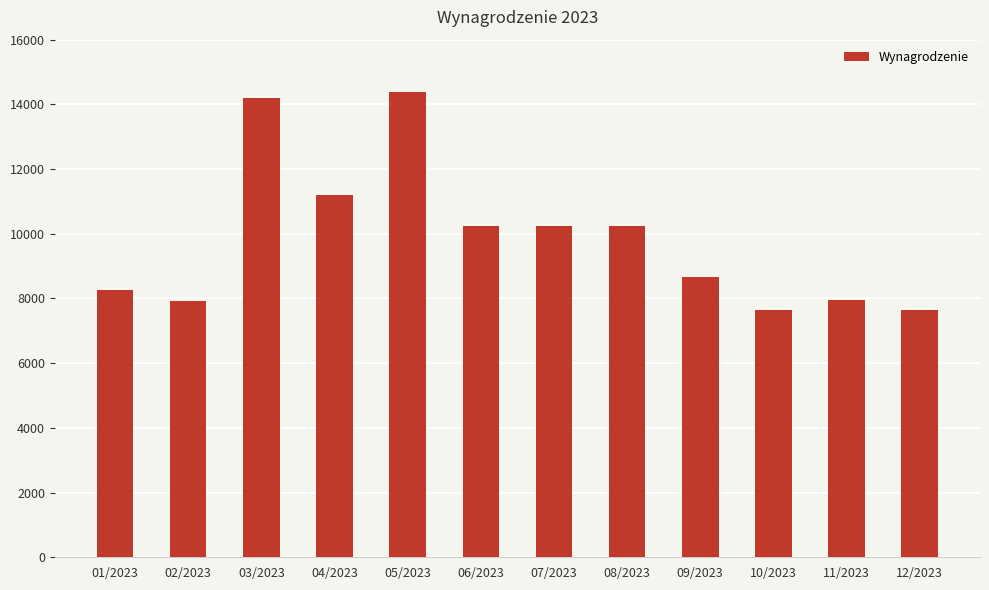

What is the difference between the maximum and second lowest values?

6756.2